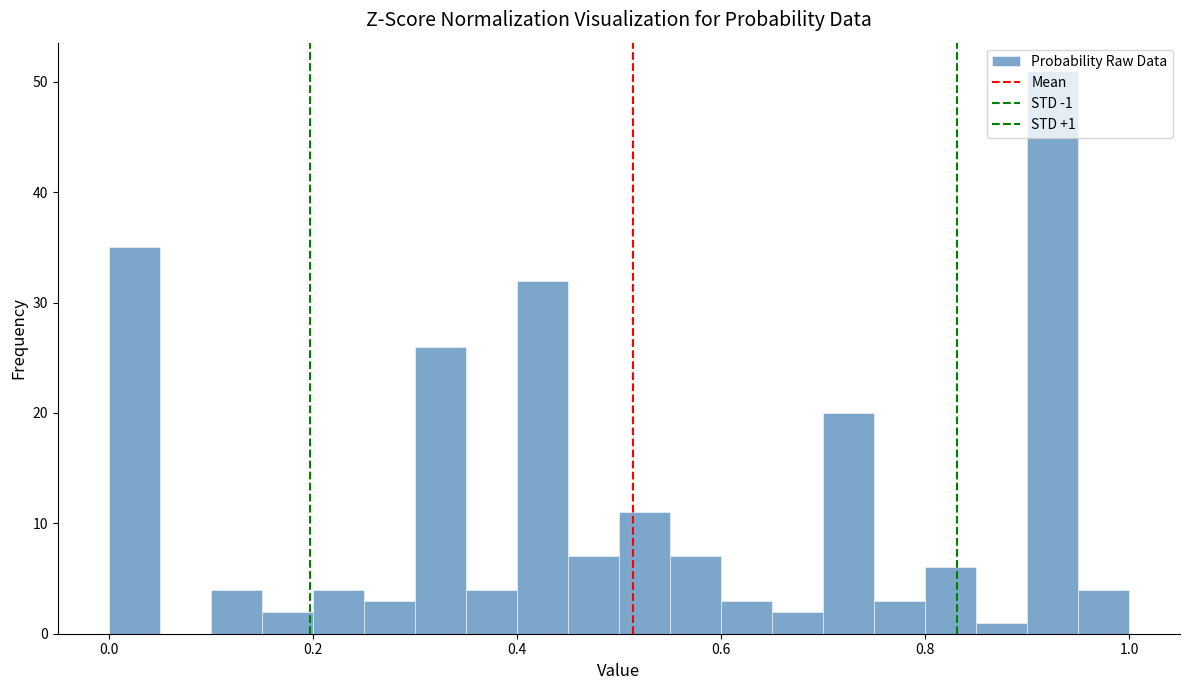

Around what value on the x-axis is the tallest bar? Give the approximate position of its centre, as read against the axis.

0.92